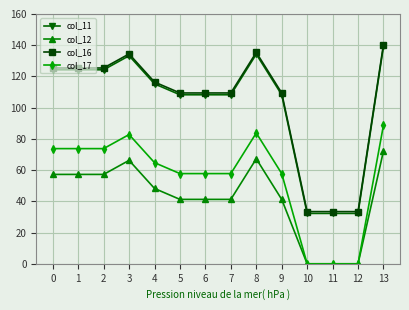

Reading left to right, extract all data points from this chart.

col_11: 0=124.3	1=124.3	2=124.3	3=133.3	4=115.3	5=108.3	6=108.3	7=108.3	8=134.3	9=108.3	10=32.3	11=32.3	12=32.3	13=139.3
col_12: 0=57.2	1=57.2	2=57.2	3=66.2	4=48.2	5=41.2	6=41.2	7=41.2	8=67.2	9=41.2	10=0.0	11=0.0	12=0.0	13=72.2
col_16: 0=125.4	1=125.4	2=125.4	3=134.4	4=116.4	5=109.4	6=109.4	7=109.4	8=135.4	9=109.4	10=33.4	11=33.4	12=33.4	13=140.4
col_17: 0=73.8	1=73.8	2=73.8	3=82.8	4=64.8	5=57.8	6=57.8	7=57.8	8=83.8	9=57.8	10=0.0	11=0.0	12=0.0	13=88.8